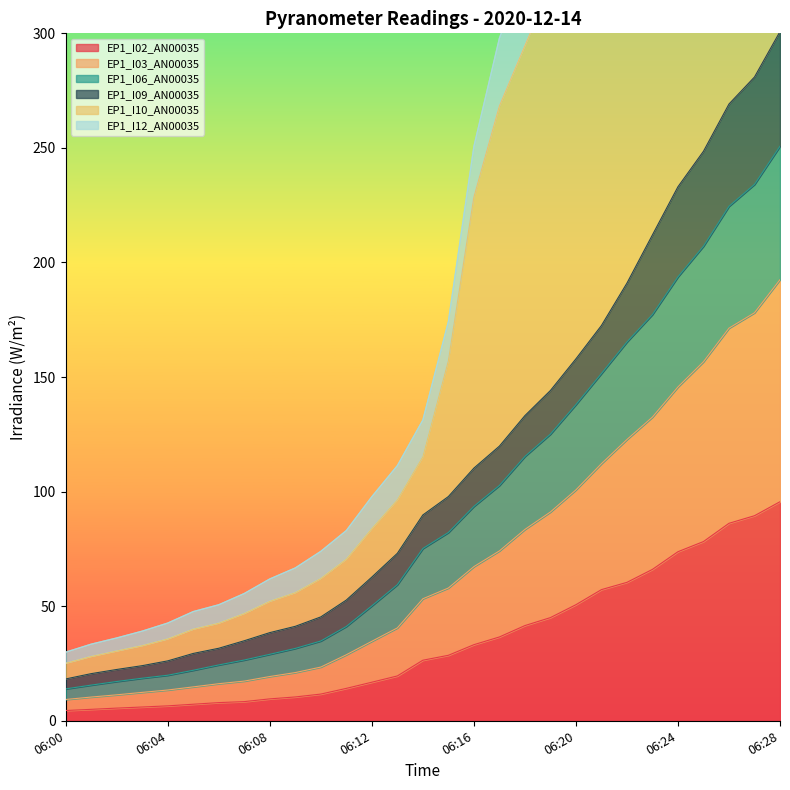

Is it true that EP1_I02_AN00035 equals 10.7 at 06:18?

False